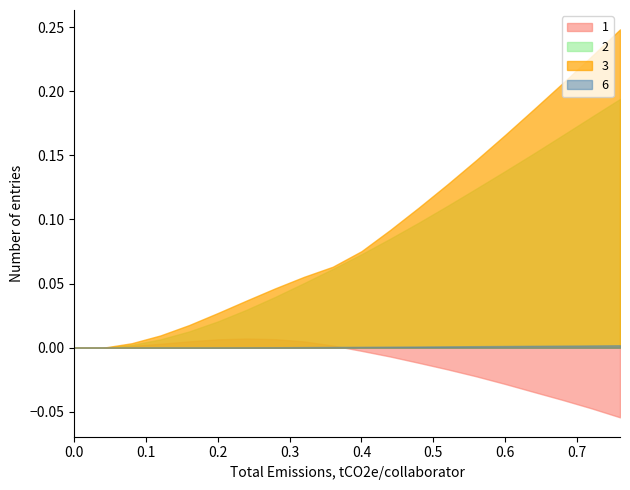

Which series has the largest range (max minus min)?

3